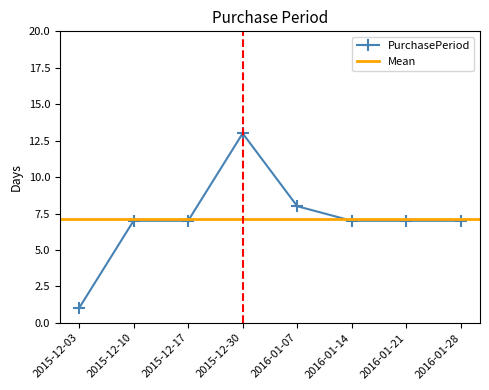

Approximately how many times larger is the value at 2015-12-03 compared to 2015-12-10?

0.1